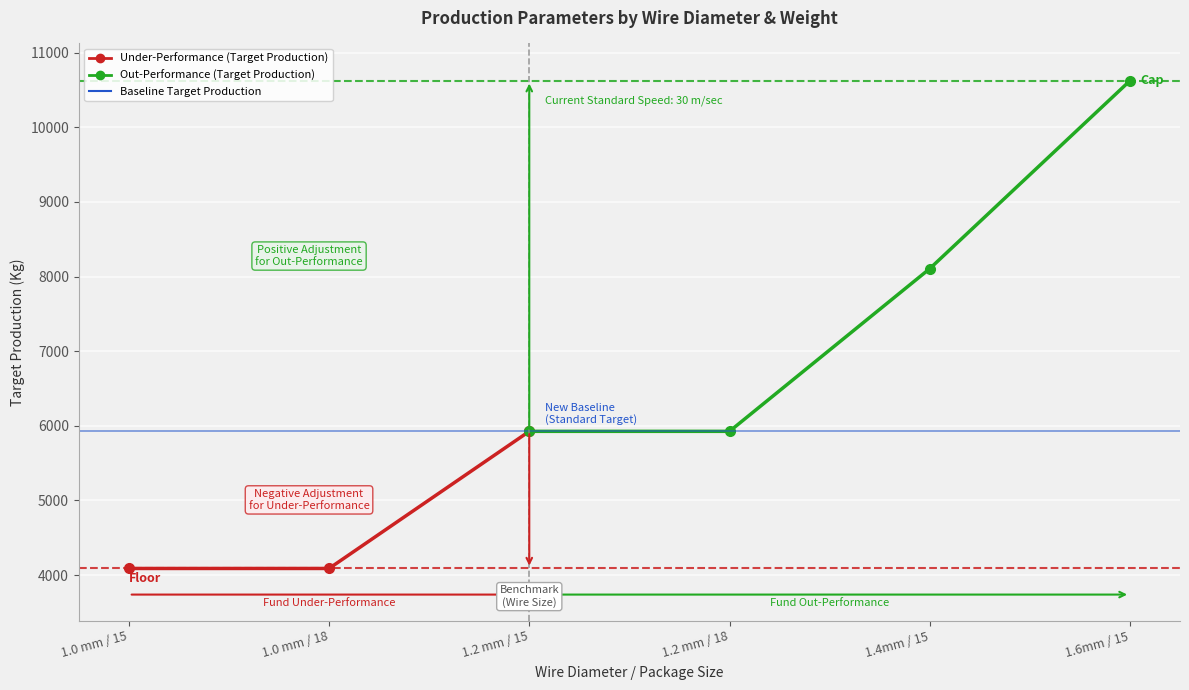

The value of Target Production at 1.4mm / 15 is 8106.0. True or false?

True